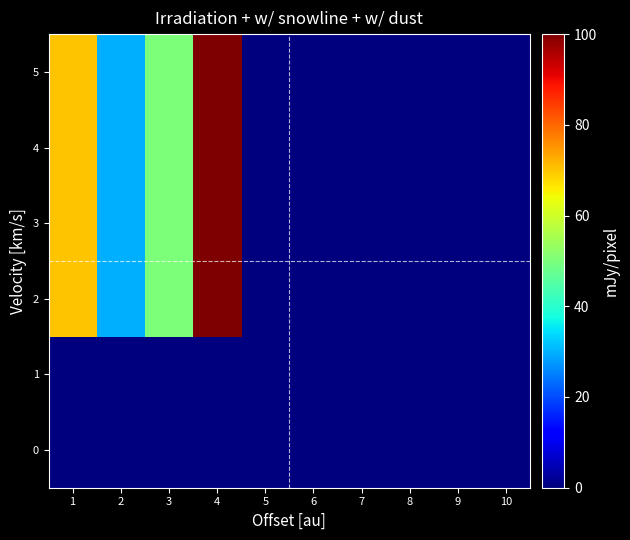

How many distinct data groups are displayed?

6